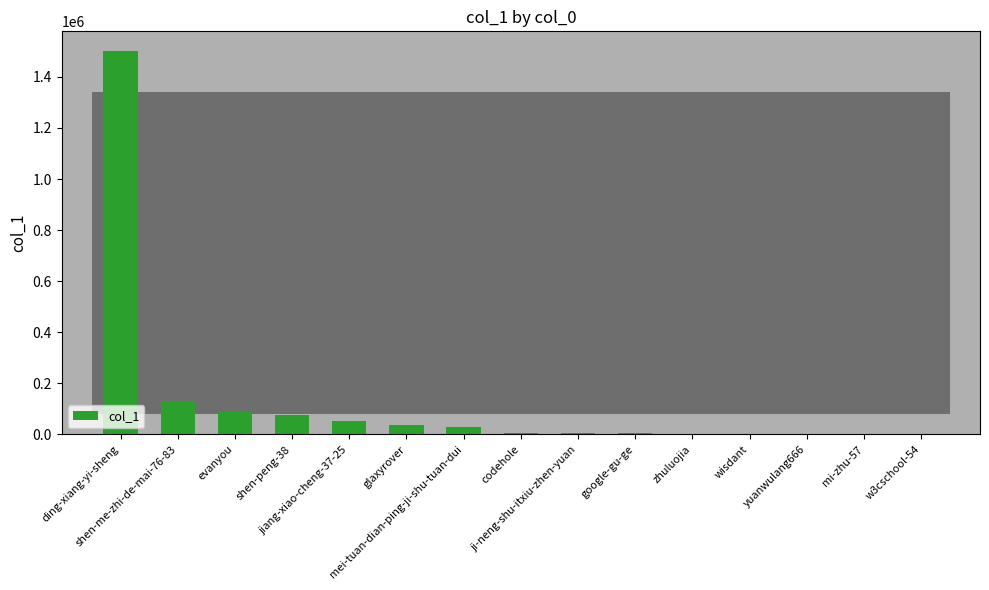

The chart shows a value of 3759 at google-gu-ge. True or false?

True